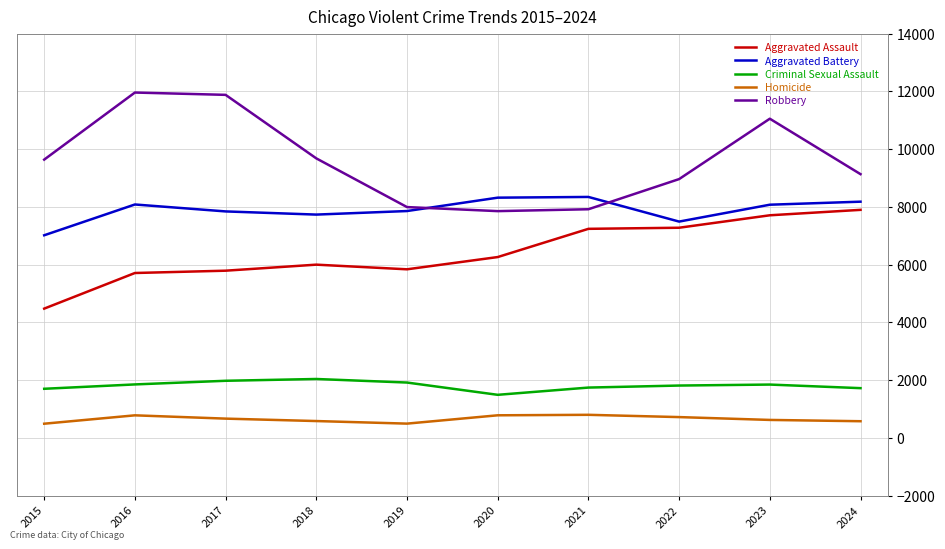

What is the sum of the Aggravated Assault values at 2020 and 2021?

13507